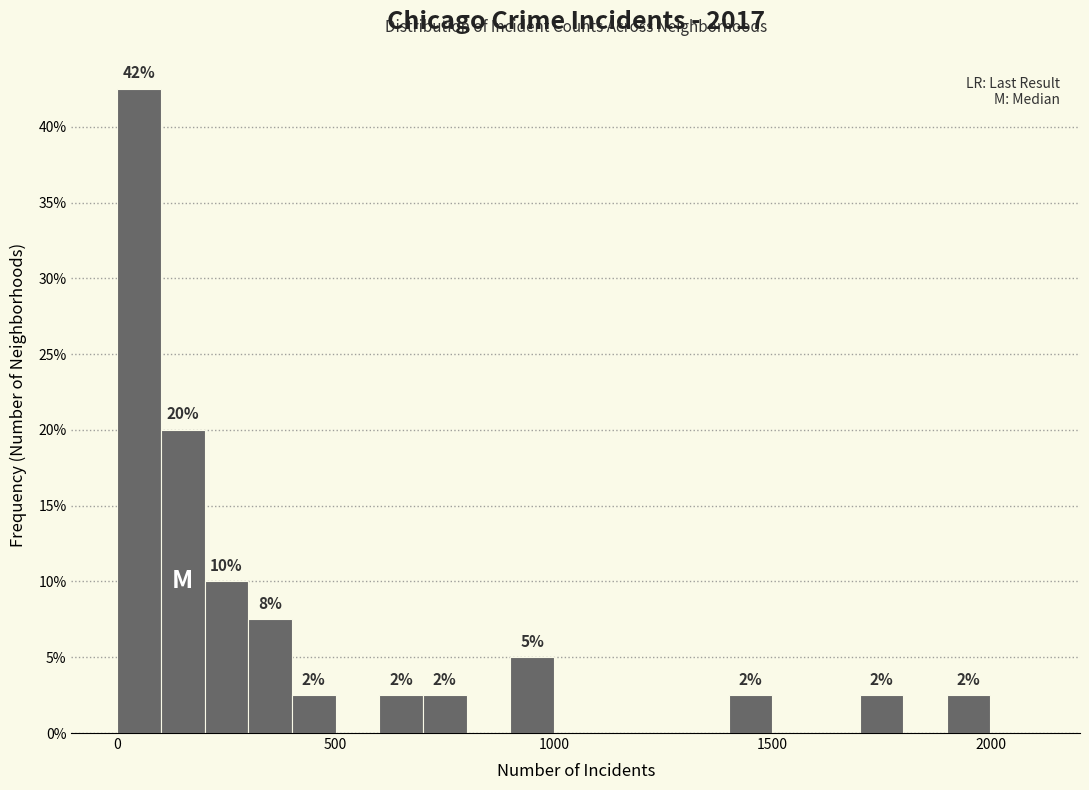

Around what value on the x-axis is the tallest bar? Give the approximate position of its centre, as read against the axis.

50